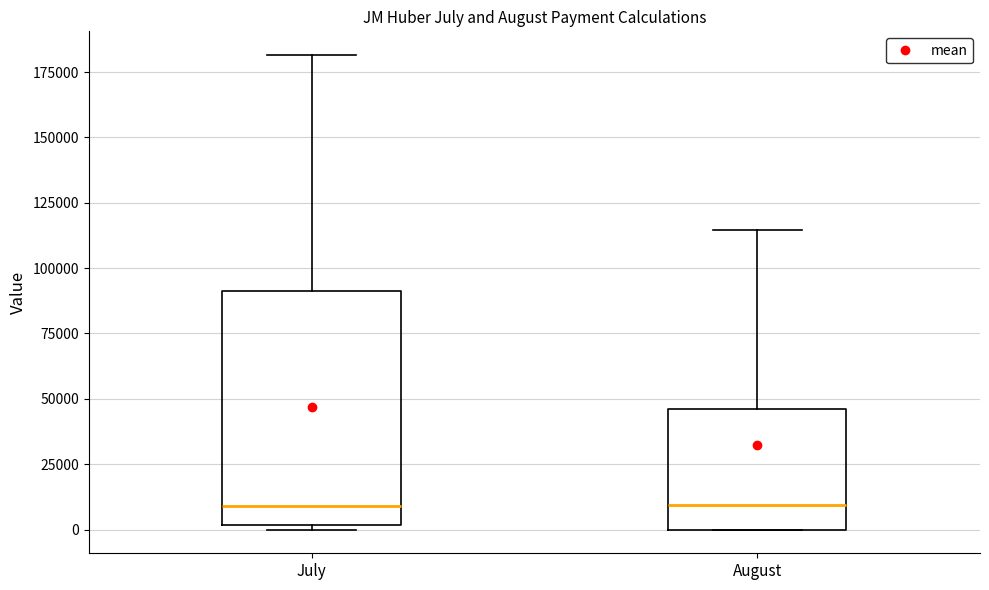

Which box is the tallest, from its lower edge to its upper edge?

July